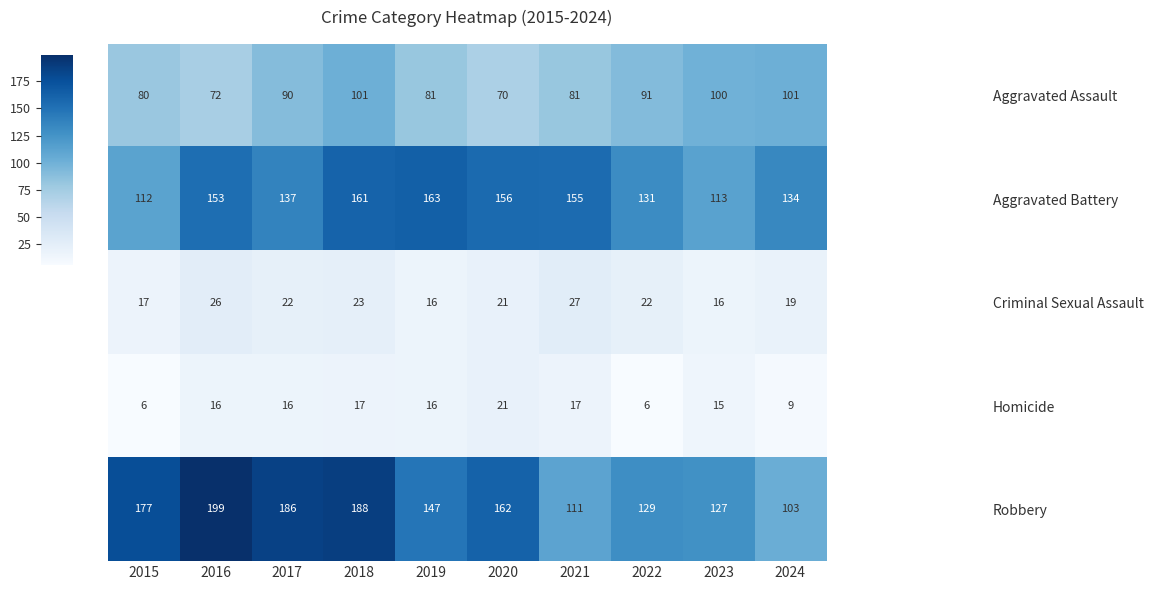

Which series has the largest total across all categories?

Robbery